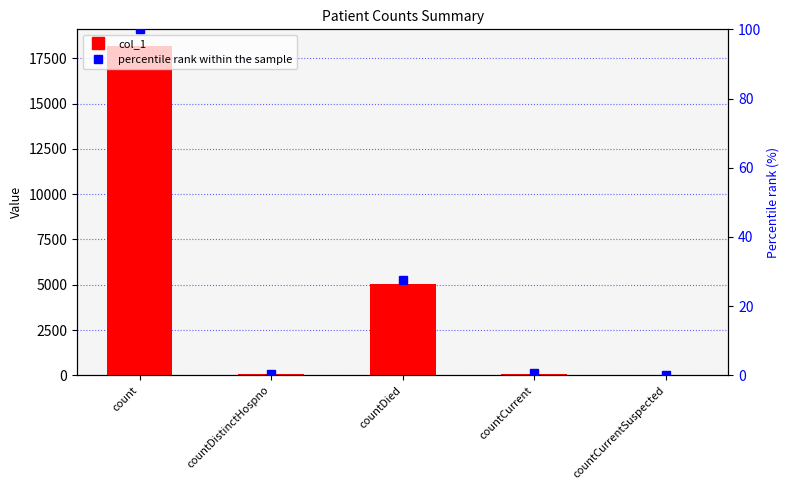

Reading right to left, what are all the values shown in this chart?

col_1: 0.0	99.0	5024.0	47.0	18193.0
percentile rank within the sample: 0.0	0.5	27.6	0.3	100.0